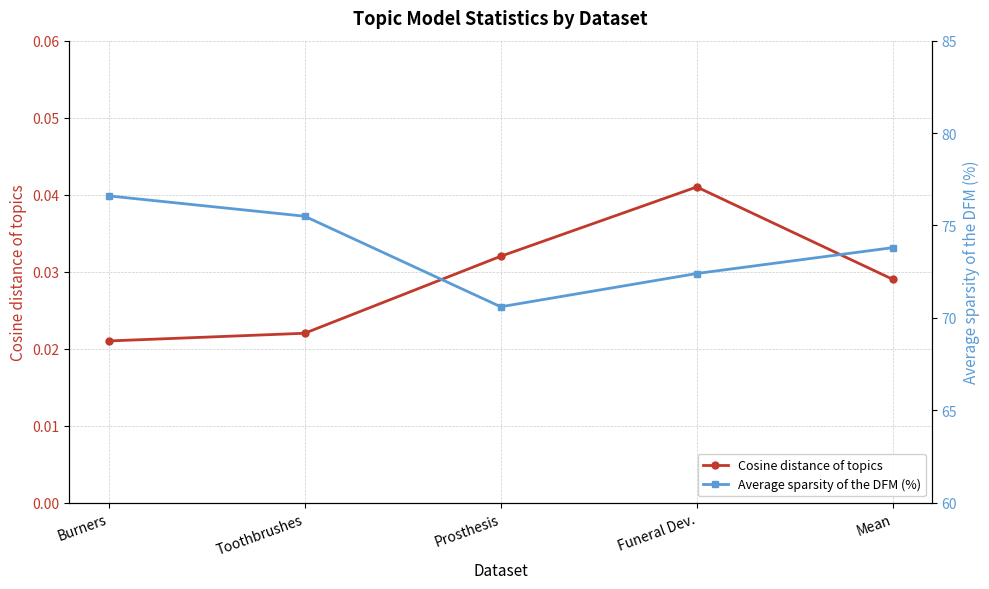

What is the difference between the Average sparsity of the DFM (%) values at Burners and Prosthesis?

6.0